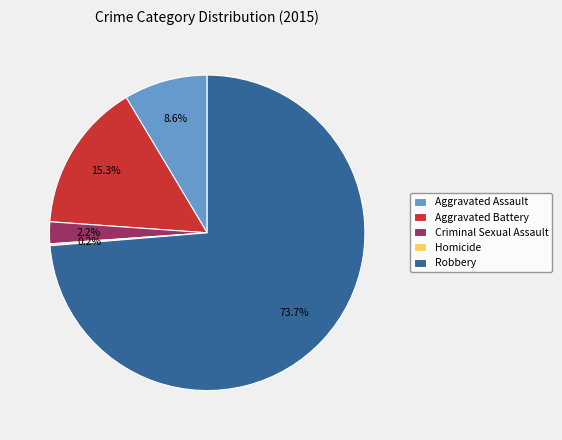

Does Robbery represent more than half of the total?

Yes